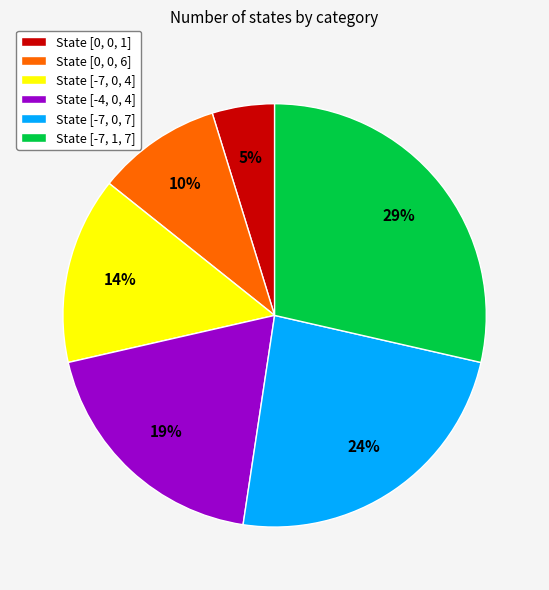

To the nearest percent, what percentage of the pie is State [0, 0, 6]?

10%